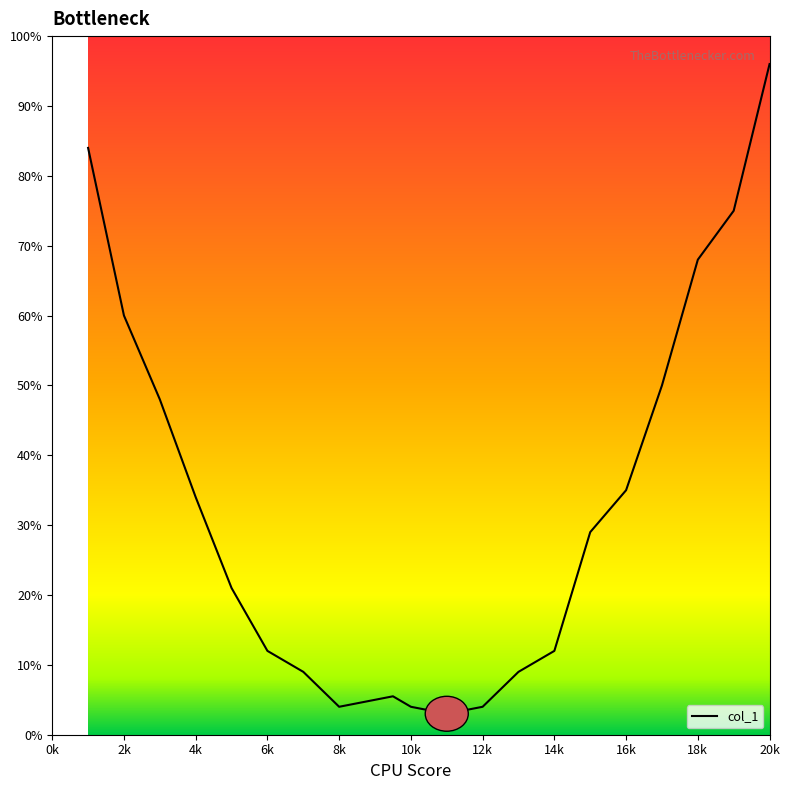

How many values are below 29?

10